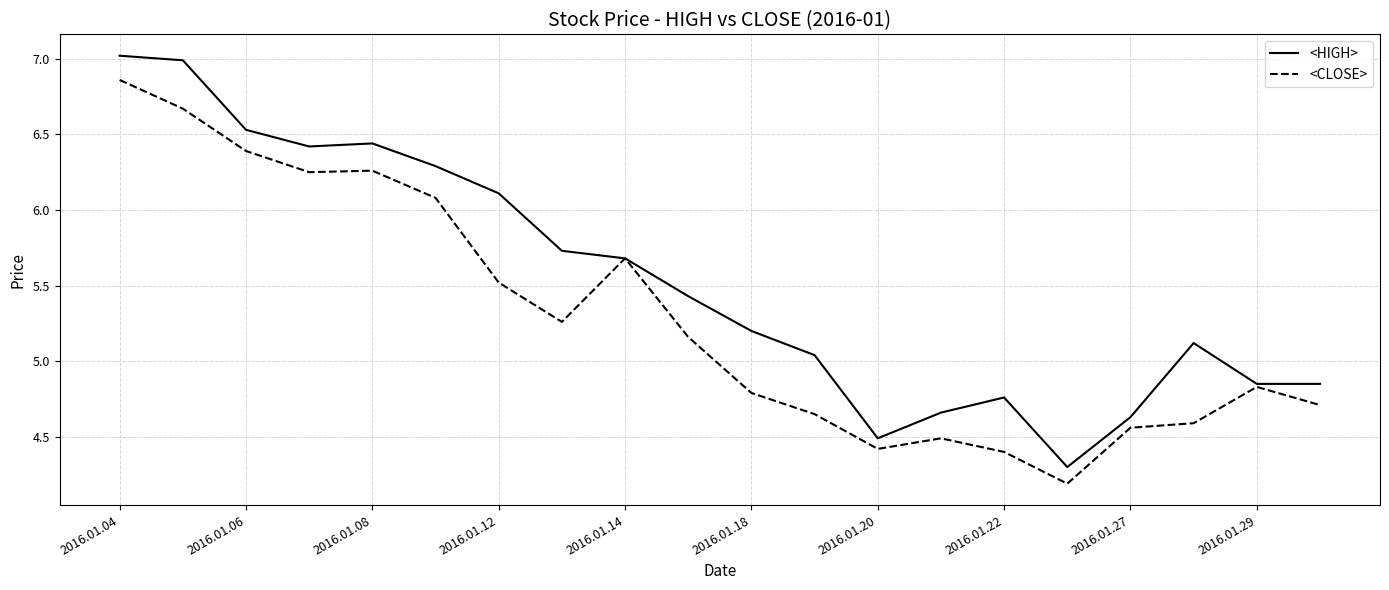

What is the smallest value displayed?

4.2